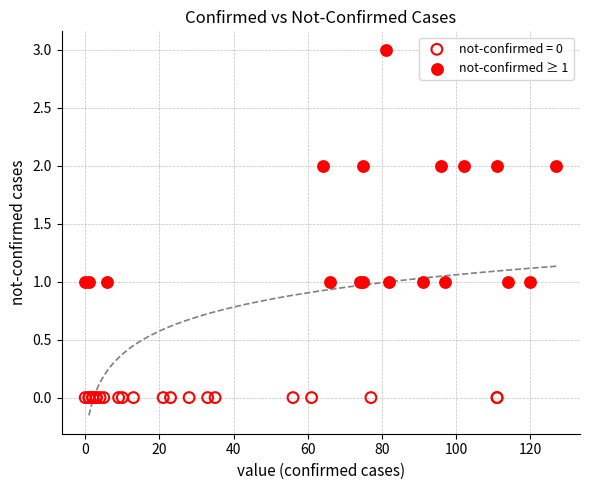

Which series reaches the minimum Y coordinate?

not-confirmed = 0